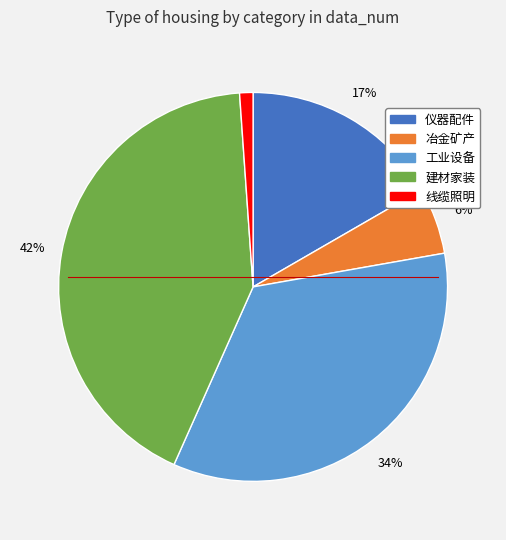

What is the smallest slice in the pie chart?

线缆照明